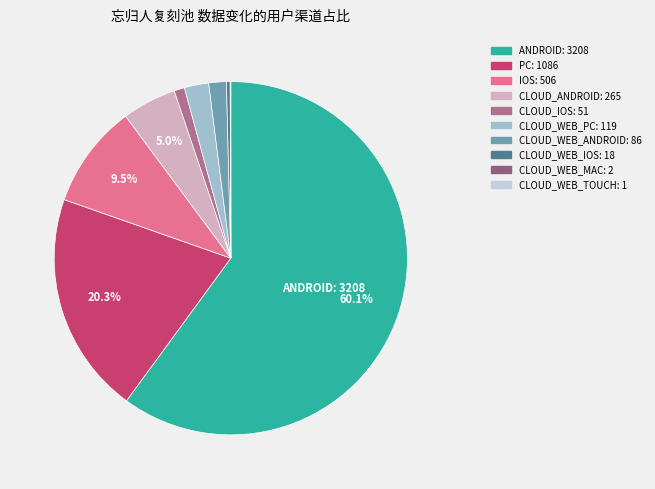

Does ANDROID represent more than half of the total?

Yes